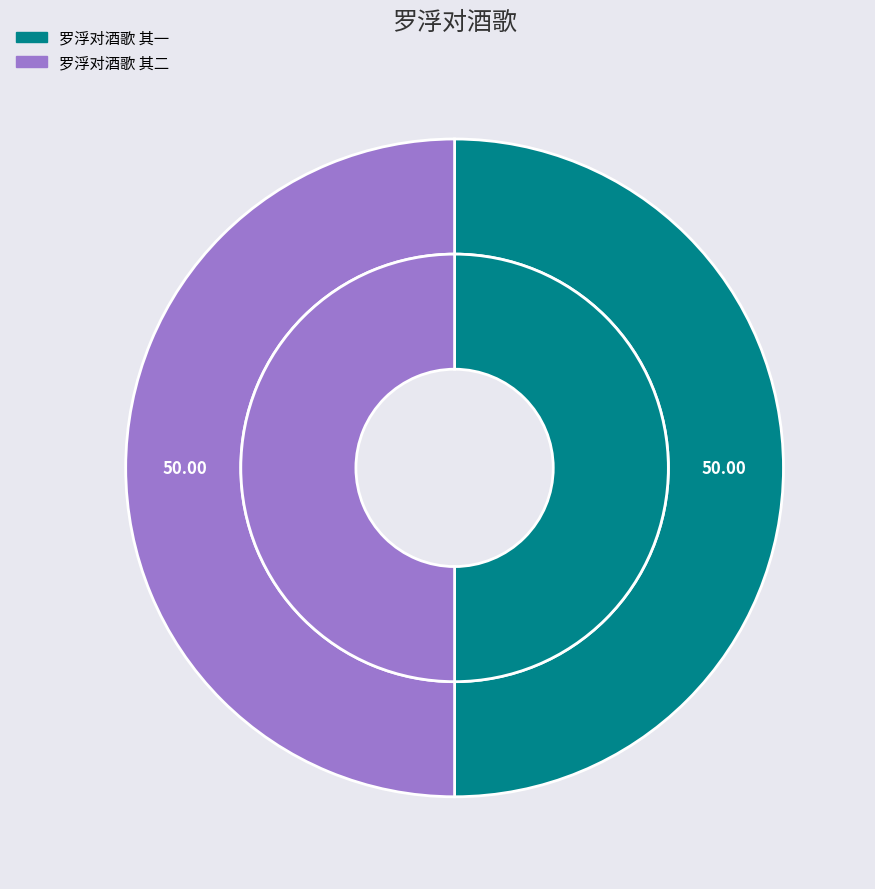

How many segments does this pie chart have?

2